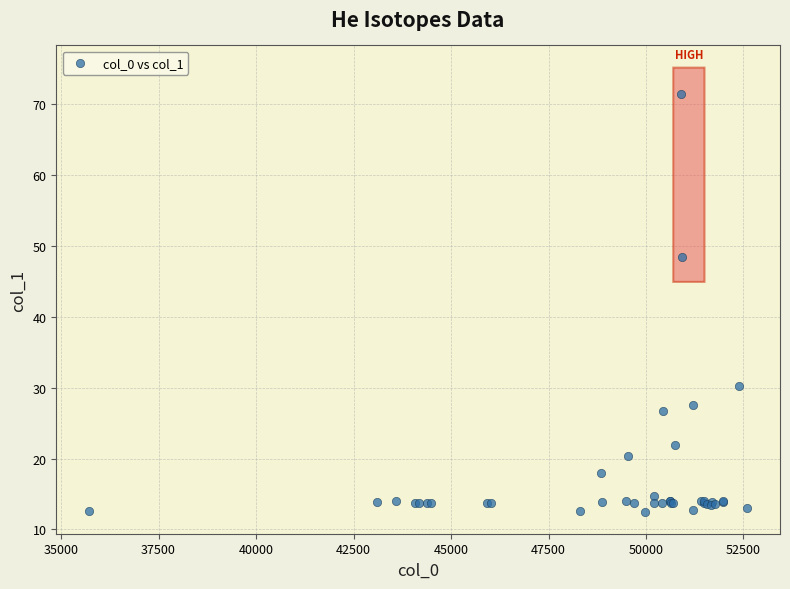

What Y value in the scatter plot is closest to 41?

48.4